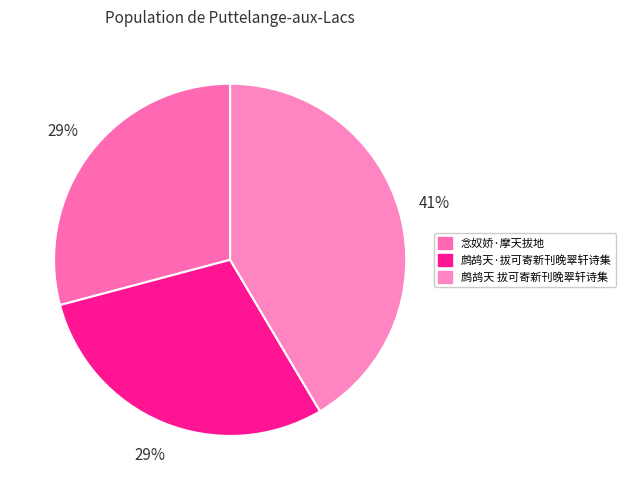

True or false: 鹧鸪天·拔可寄新刊晚翠轩诗集 accounts for 42% of the total.

False